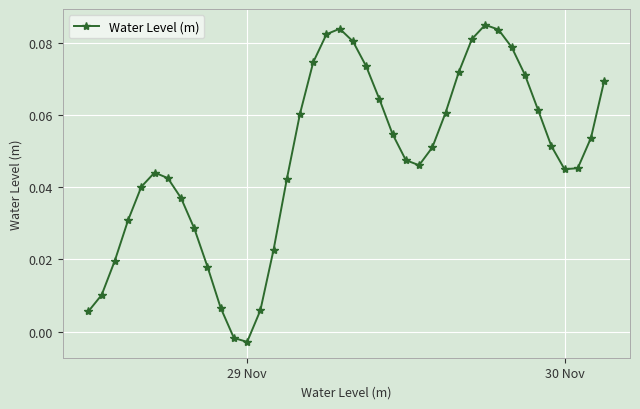

Count the number of data series in this chart.

1